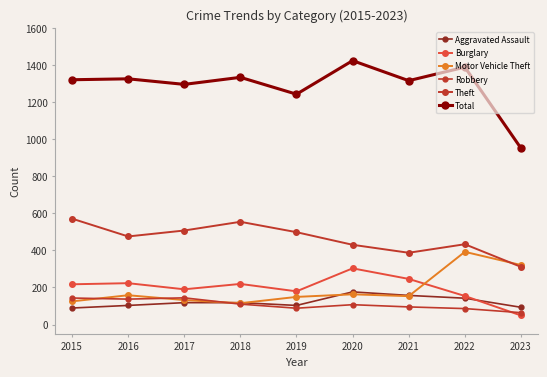

Read the Aggravated Assault value at 2019, to the nearest 5.

105